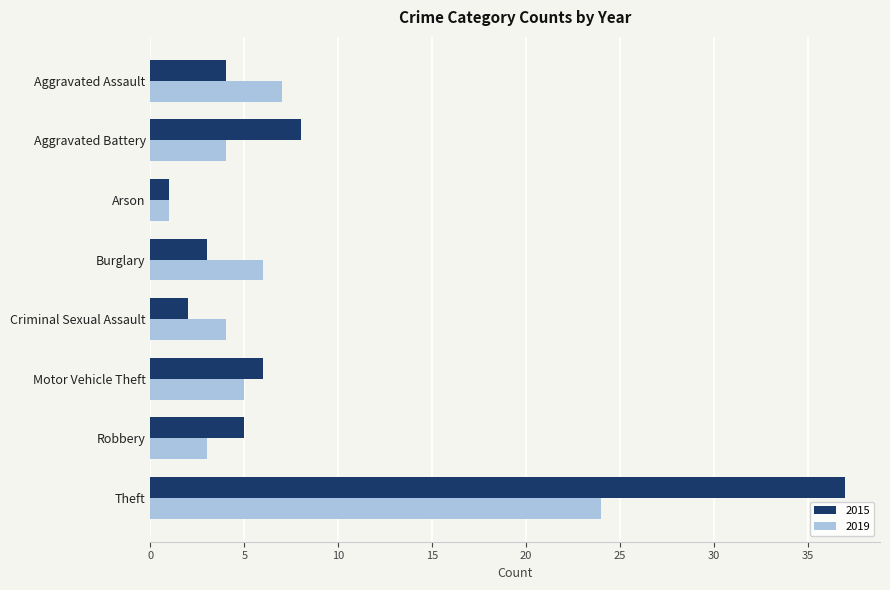

What is the total value across all series at Aggravated Battery?

12